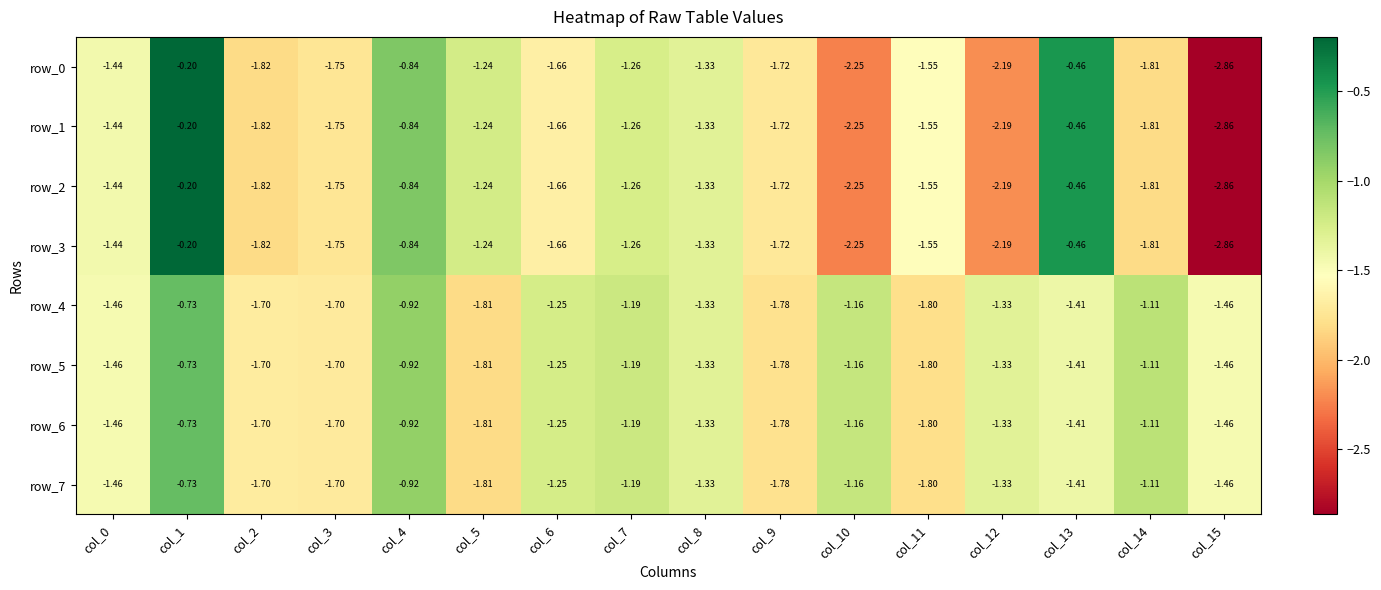

What is the spread (max minus min) of values at col_15?

1.4